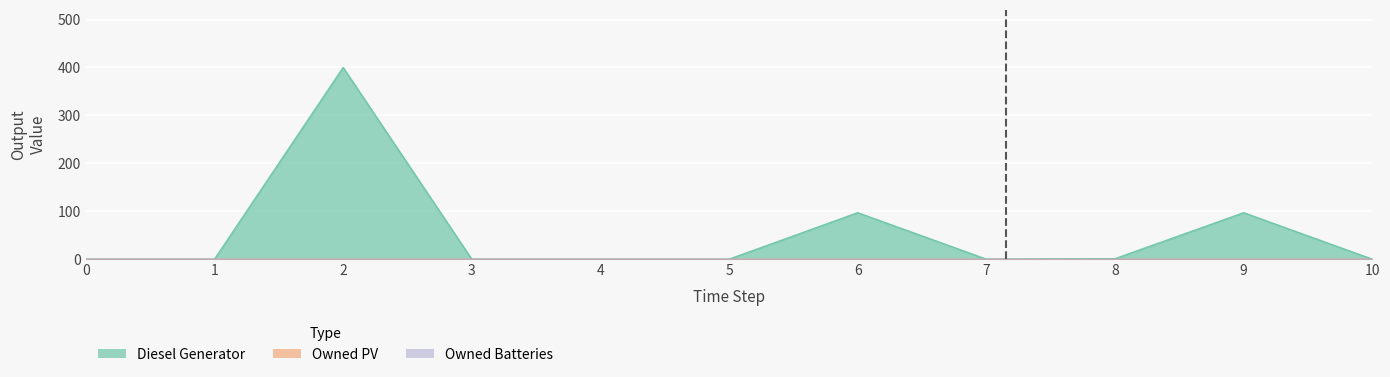

Does the chart display data point markers on the line(s)?

No